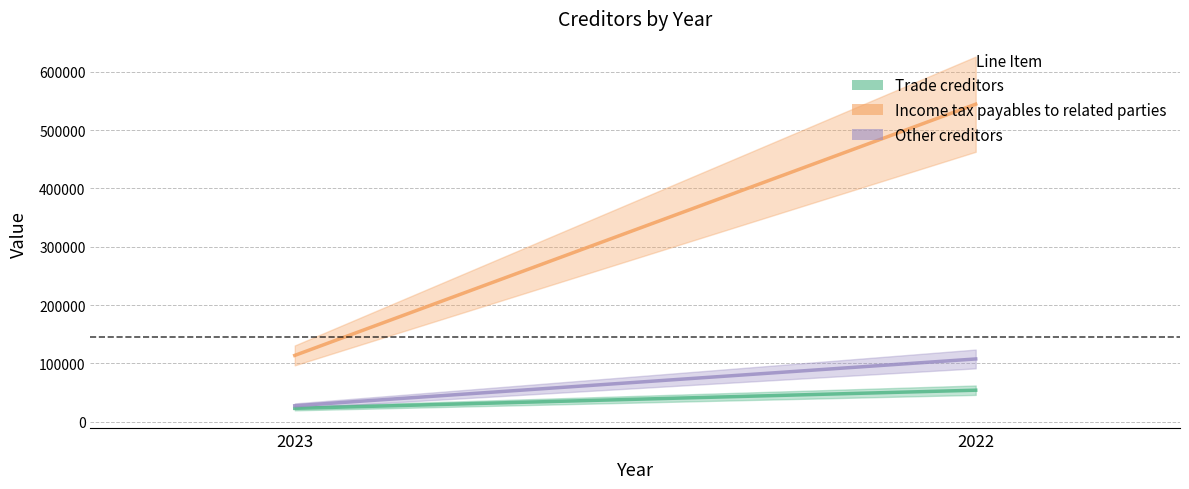

Reading left to right, what are all the values shown in this chart?

Trade creditors: 22695	53853
Income tax payables to related parties: 113559	544671
Other creditors: 27155	107459